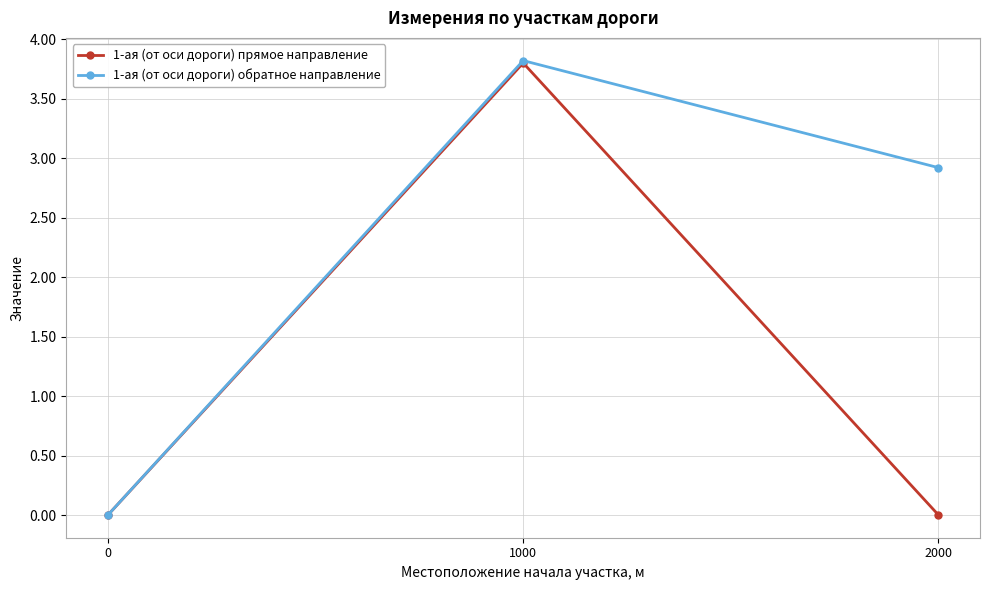

Which series has the largest total across all categories?

1-ая (от оси дороги) обратное направление